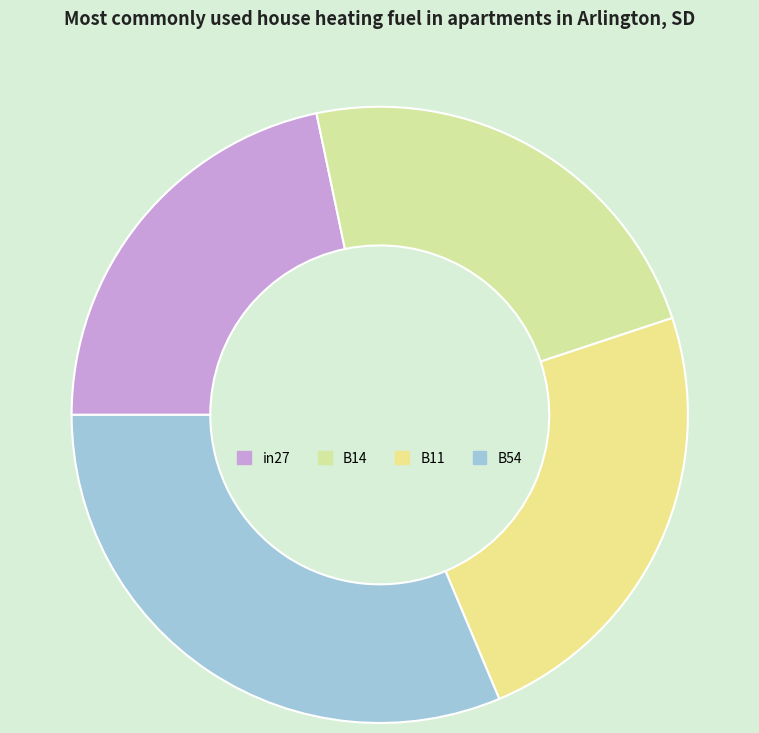

Combined, what portion of the pie is B11 and in27?

45.5%